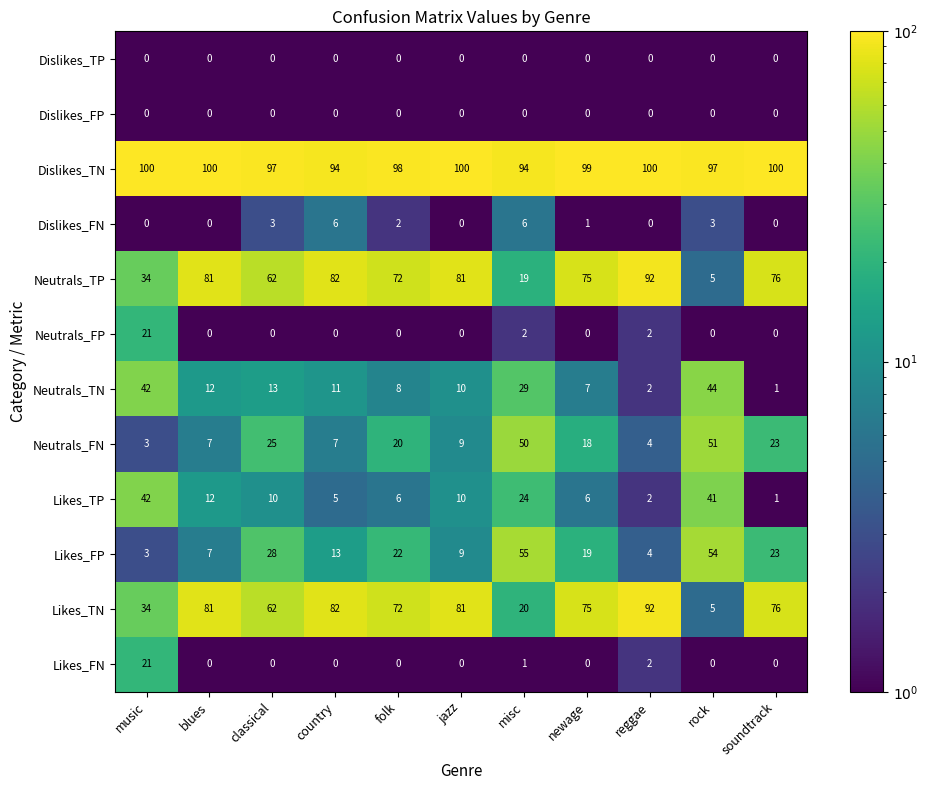

What is the total value across all series at music?

300